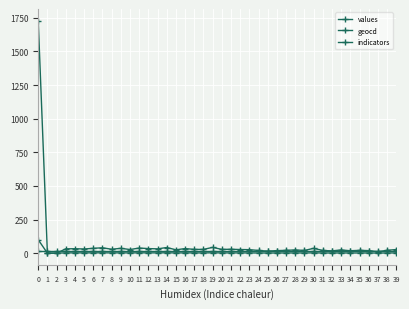

What is the value of the values point at the 16th from the left?

1.4